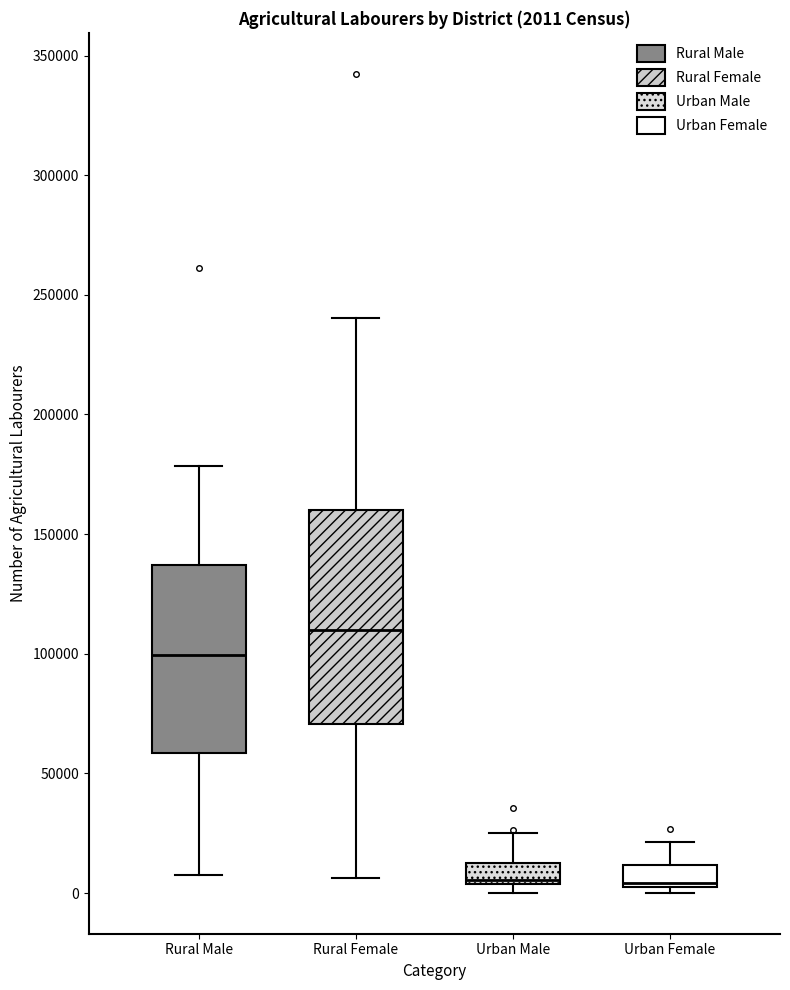

Which box has the highest median line?

Rural Female